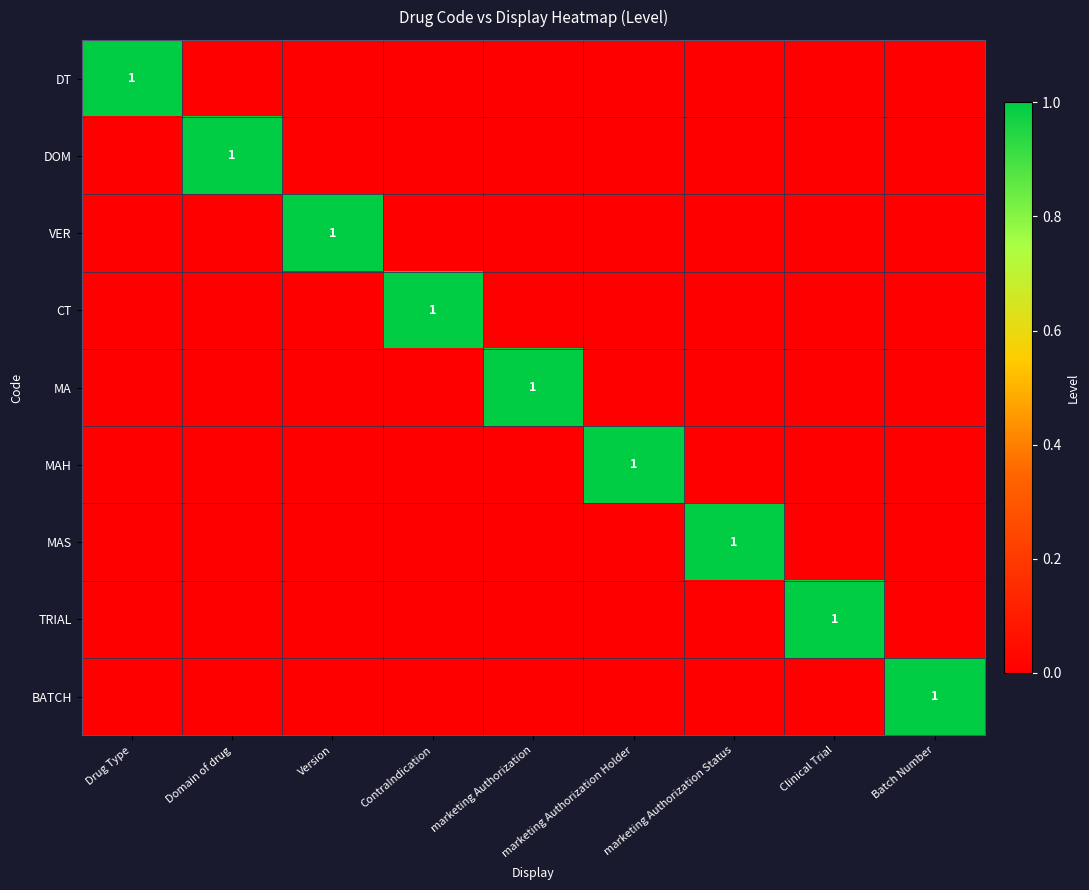

The value of MAS at marketing Authorization Status is 1. True or false?

True